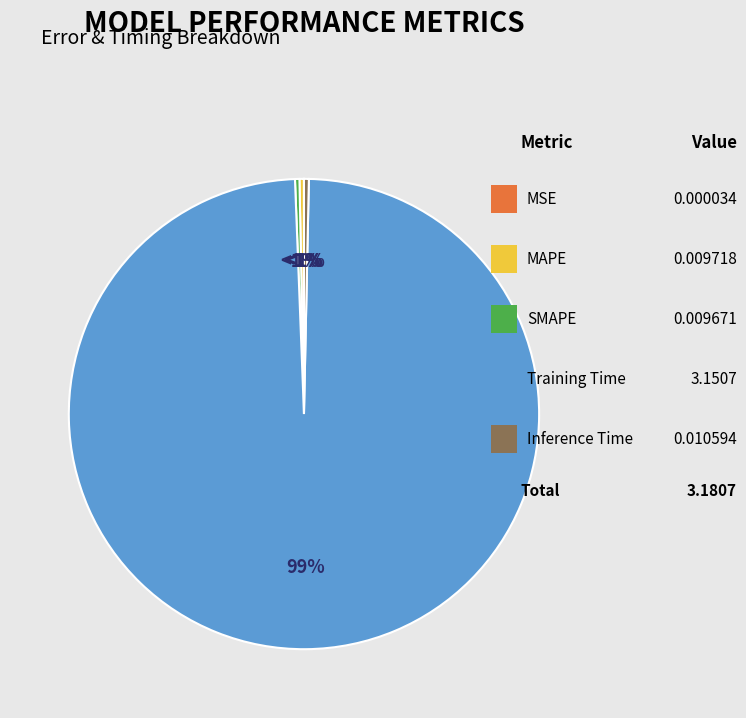

Do Training Time and Inference Time together represent more than half of the pie?

Yes